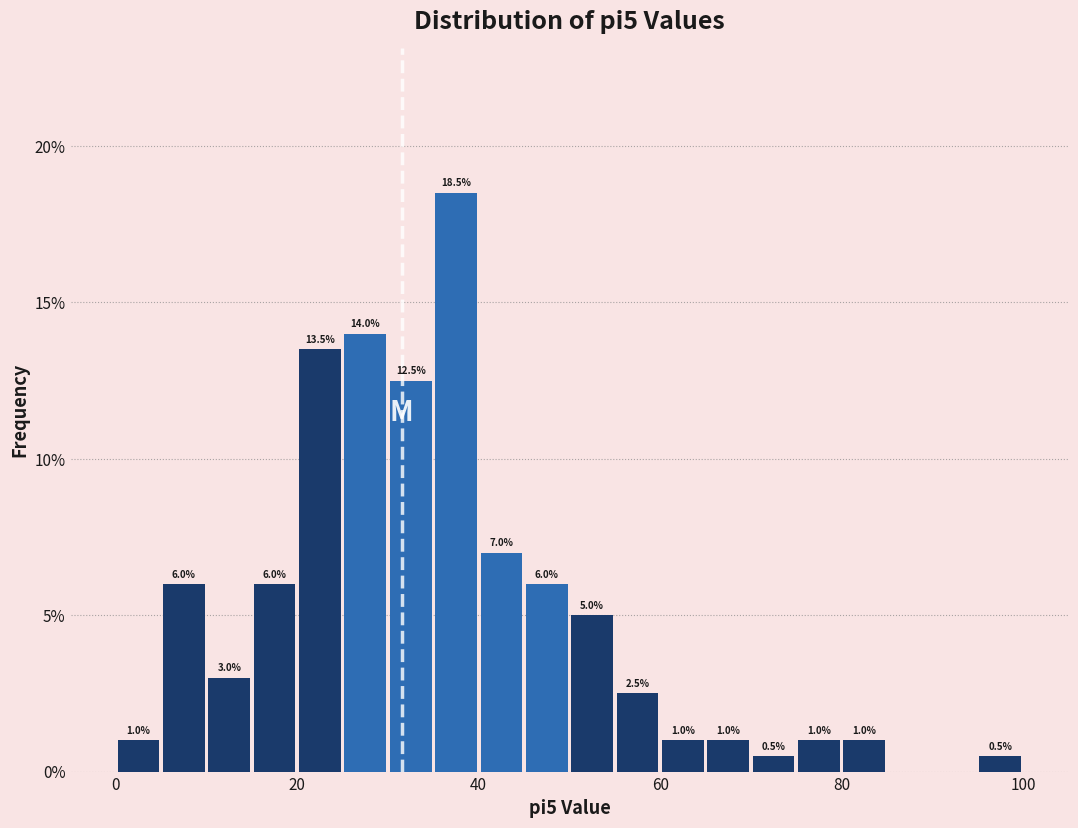

Around what value on the x-axis is the tallest bar? Give the approximate position of its centre, as read against the axis.

38